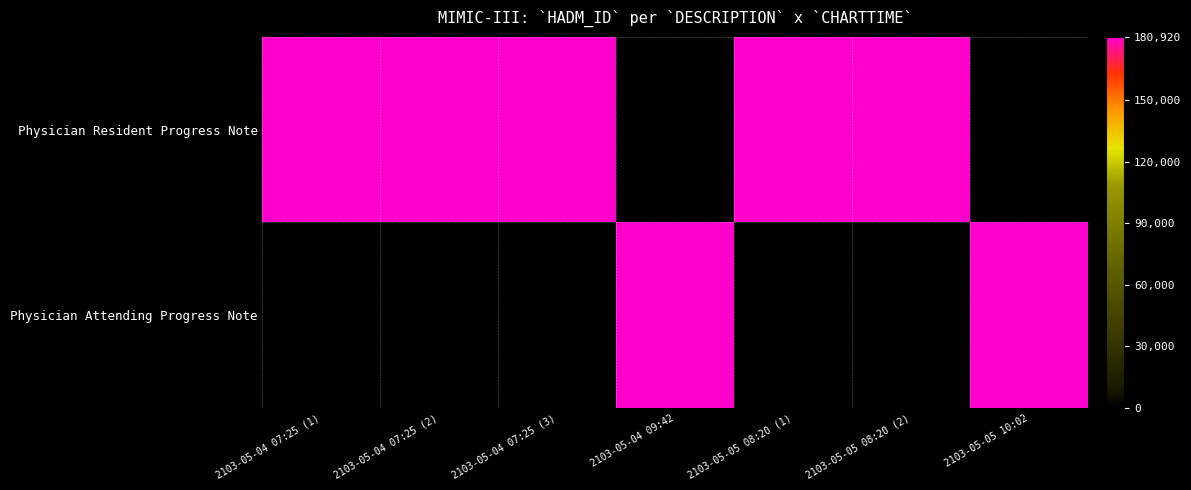

Reading right to left, transcribe all the data shown in this chart.

Physician Resident Progress Note: 2103-05-05 10:02=0	2103-05-05 08:20 (2)=180920	2103-05-05 08:20 (1)=180920	2103-05-04 09:42=0	2103-05-04 07:25 (3)=180920	2103-05-04 07:25 (2)=180920	2103-05-04 07:25 (1)=180920
Physician Attending Progress Note: 2103-05-05 10:02=180920	2103-05-05 08:20 (2)=0	2103-05-05 08:20 (1)=0	2103-05-04 09:42=180920	2103-05-04 07:25 (3)=0	2103-05-04 07:25 (2)=0	2103-05-04 07:25 (1)=0